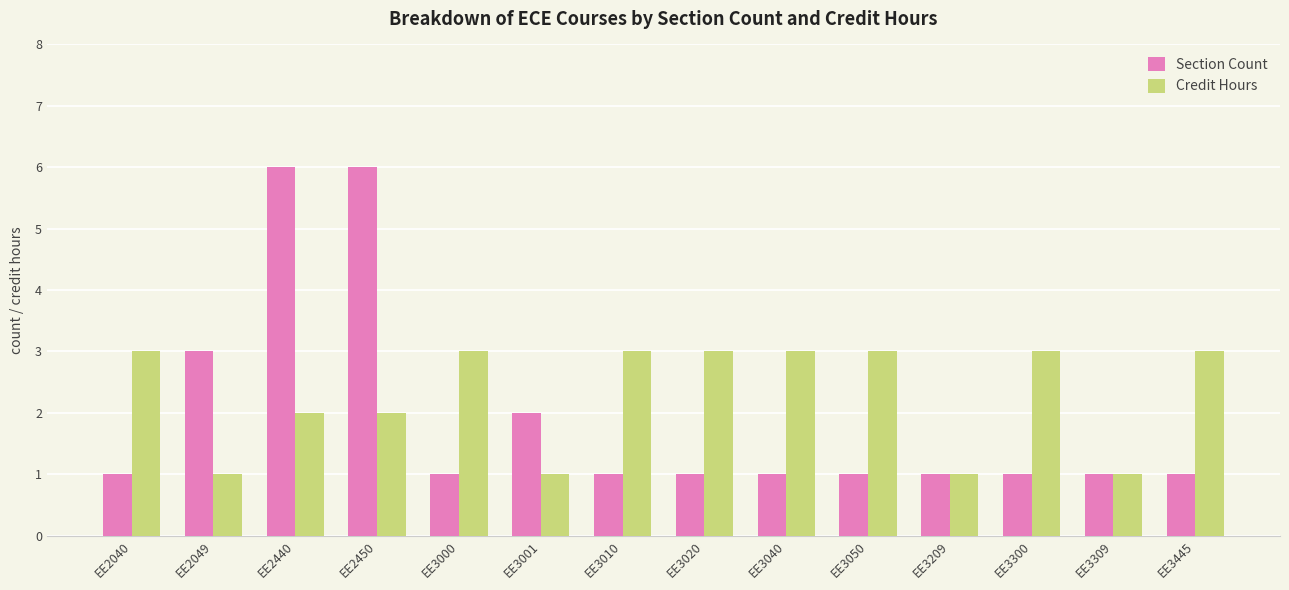

How many bars are there in total?

28